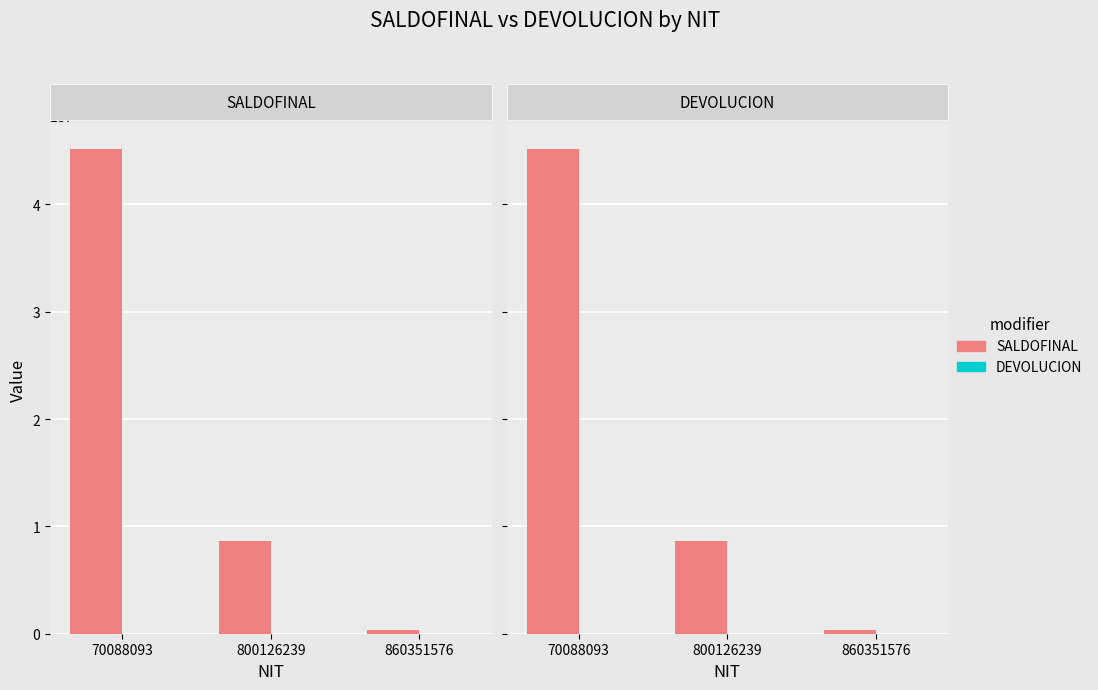

How many groups of bars are there?

3